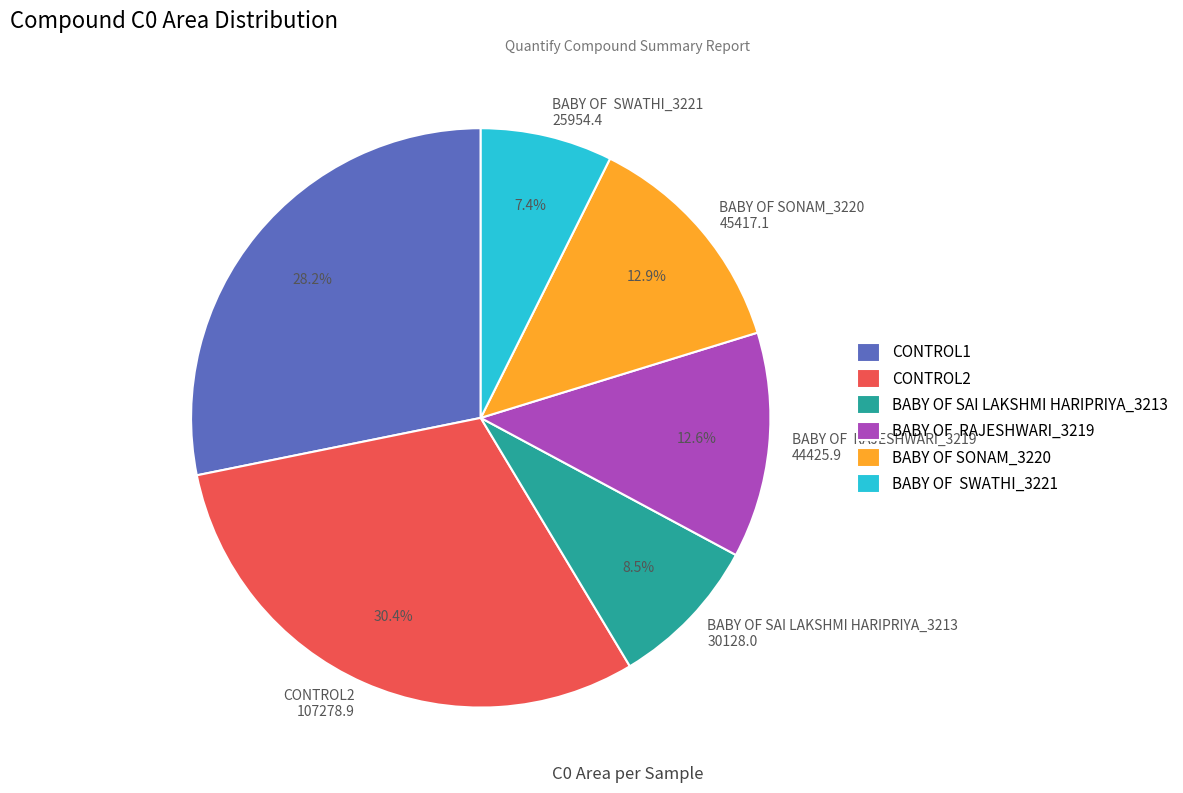

Which category has the smallest portion of the pie?

BABY OF SWATHI_3221